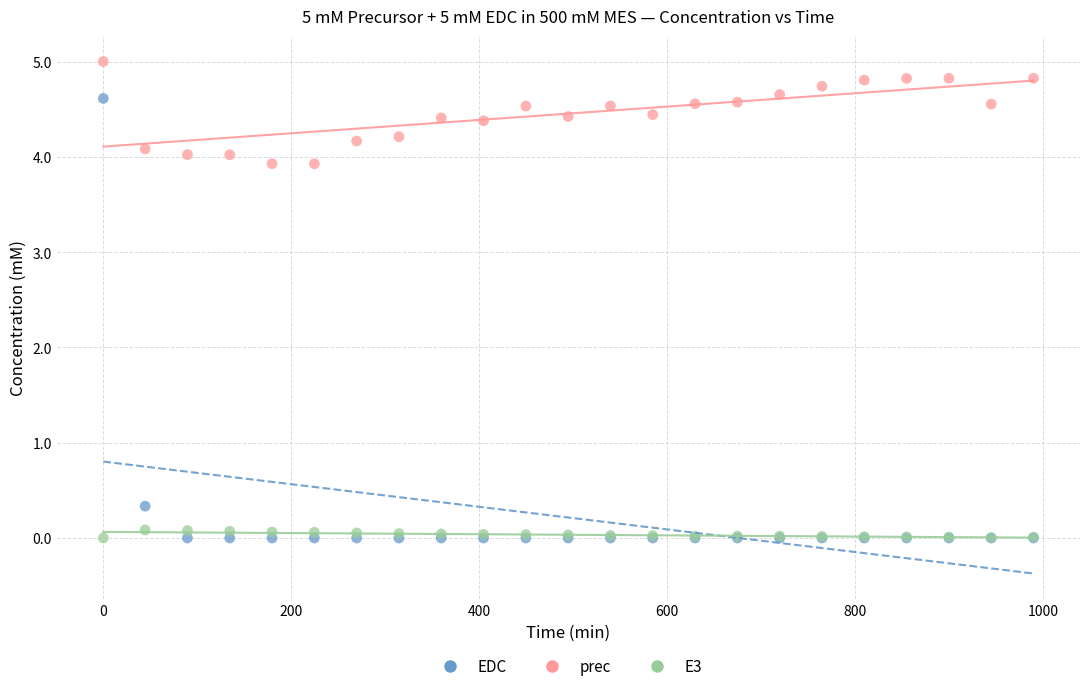

Which series has the largest Y range (max minus min)?

EDC